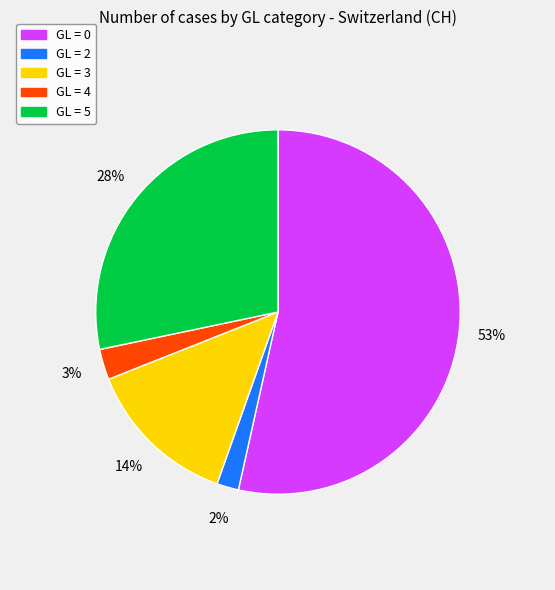

To the nearest percent, what is the average slice percentage?

20%